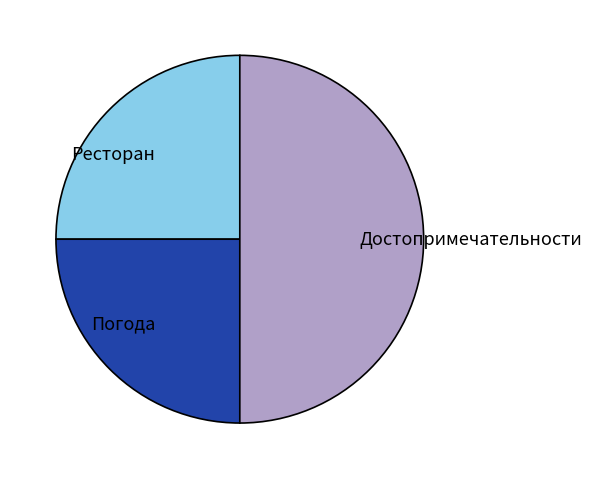

Does Ресторан account for over 50% of the chart?

No